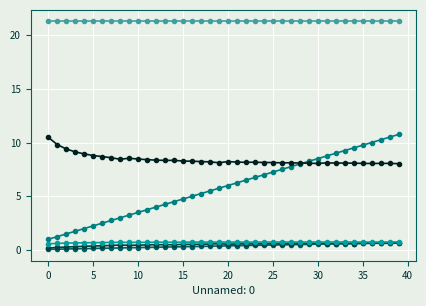

What is the maximum value shown in the chart?

21.3